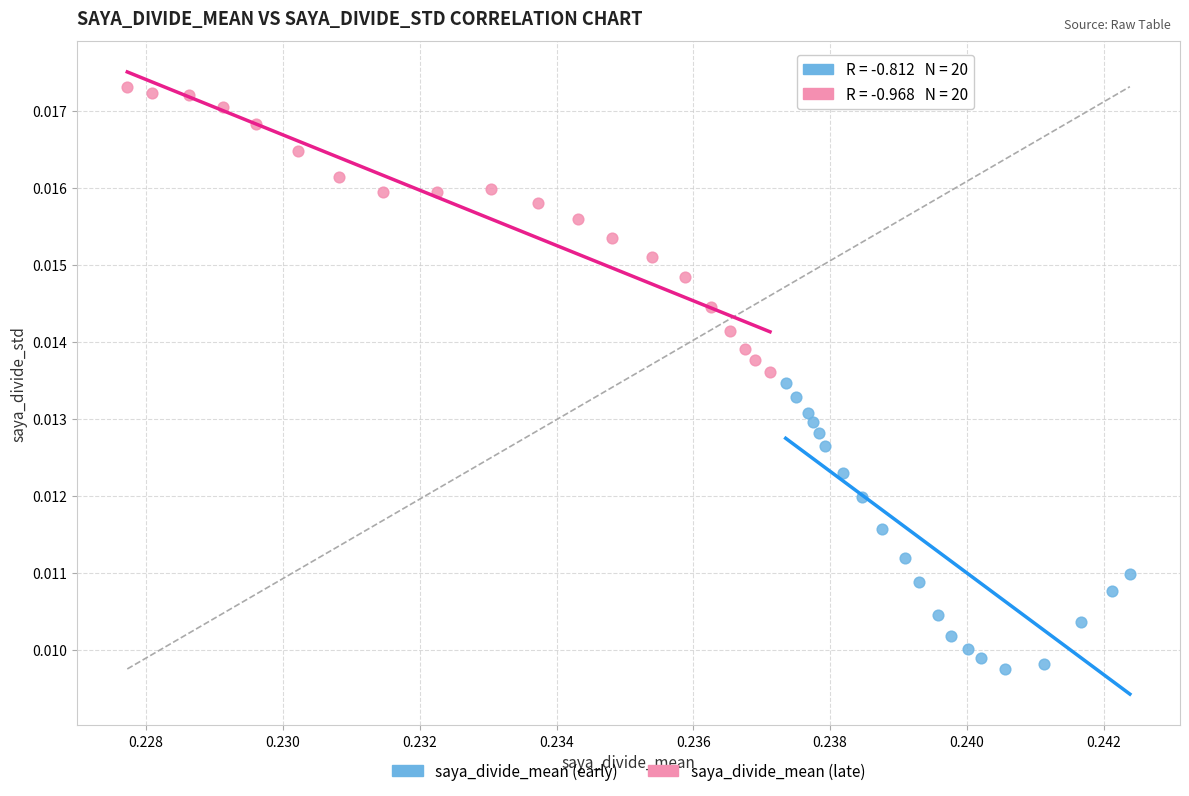

Which series reaches the maximum Y coordinate?

saya_divide_mean (late)